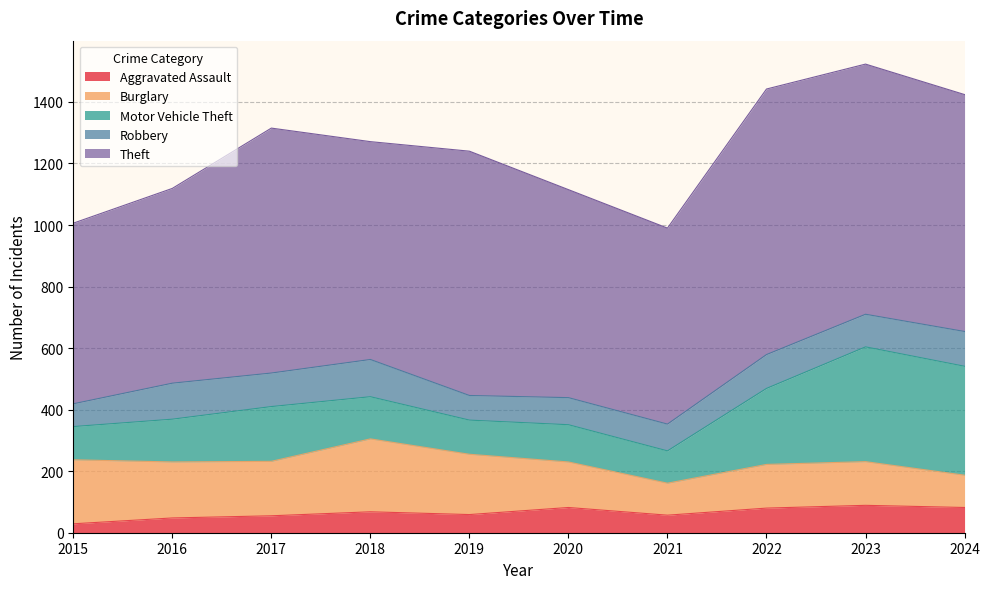

What is the average value of the Burglary series?

164